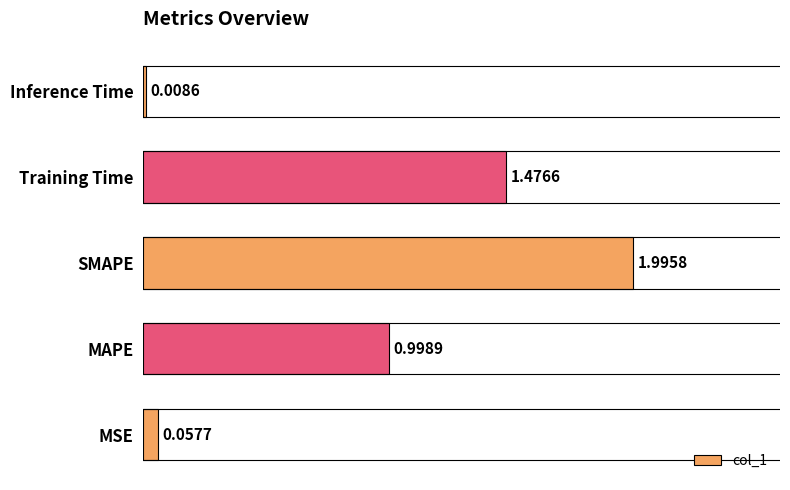

Does the chart contain stacked bars?

No